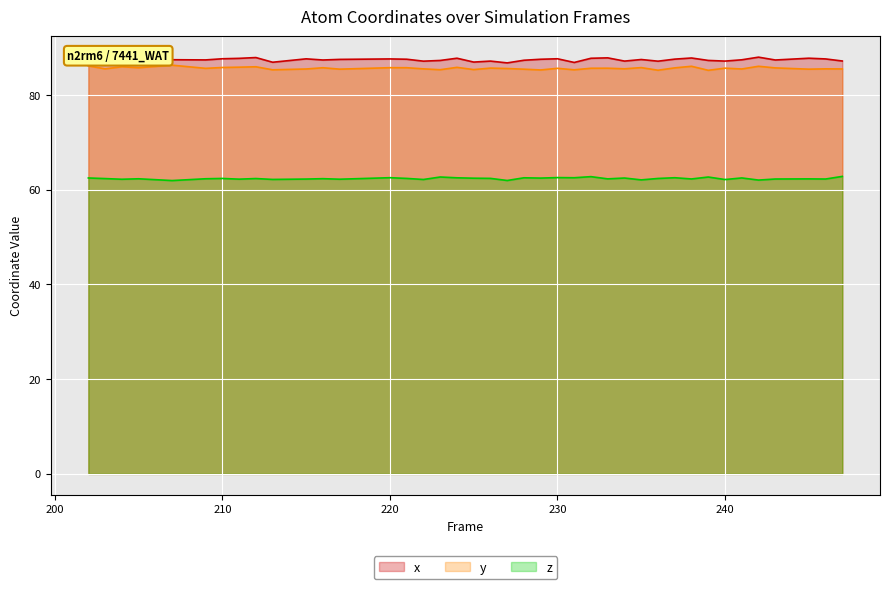

Reading left to right, extract all data points from this chart.

x: 202=87.8	203=87.5	204=87.2	205=86.9	207=87.5	209=87.4	210=87.7	211=87.7	212=87.9	213=86.9	215=87.6	216=87.4	217=87.5	220=87.6	221=87.6	222=87.2	223=87.3	224=87.8	225=87.0	226=87.2	227=86.8	228=87.3	229=87.6	230=87.7	231=86.9	232=87.8	233=87.8	234=87.2	235=87.5	236=87.1	237=87.6	238=87.8	239=87.3	240=87.2	241=87.4	242=88.0	243=87.4	245=87.8	246=87.6	247=87.2
y: 202=86.1	203=85.5	204=86.0	205=85.8	207=86.3	209=85.6	210=85.8	211=85.9	212=86.0	213=85.3	215=85.5	216=85.8	217=85.5	220=85.8	221=85.8	222=85.5	223=85.3	224=85.8	225=85.4	226=85.7	227=85.6	228=85.5	229=85.3	230=85.6	231=85.3	232=85.7	233=85.7	234=85.5	235=85.8	236=85.2	237=85.7	238=86.1	239=85.2	240=85.7	241=85.5	242=86.1	243=85.7	245=85.5	246=85.5	247=85.5
z: 202=62.5	203=62.4	204=62.2	205=62.3	207=61.9	209=62.3	210=62.4	211=62.2	212=62.4	213=62.2	215=62.3	216=62.3	217=62.2	220=62.5	221=62.4	222=62.2	223=62.7	224=62.5	225=62.4	226=62.4	227=62.0	228=62.5	229=62.5	230=62.6	231=62.5	232=62.8	233=62.3	234=62.5	235=62.1	236=62.4	237=62.5	238=62.3	239=62.7	240=62.2	241=62.5	242=62.0	243=62.3	245=62.3	246=62.3	247=62.8